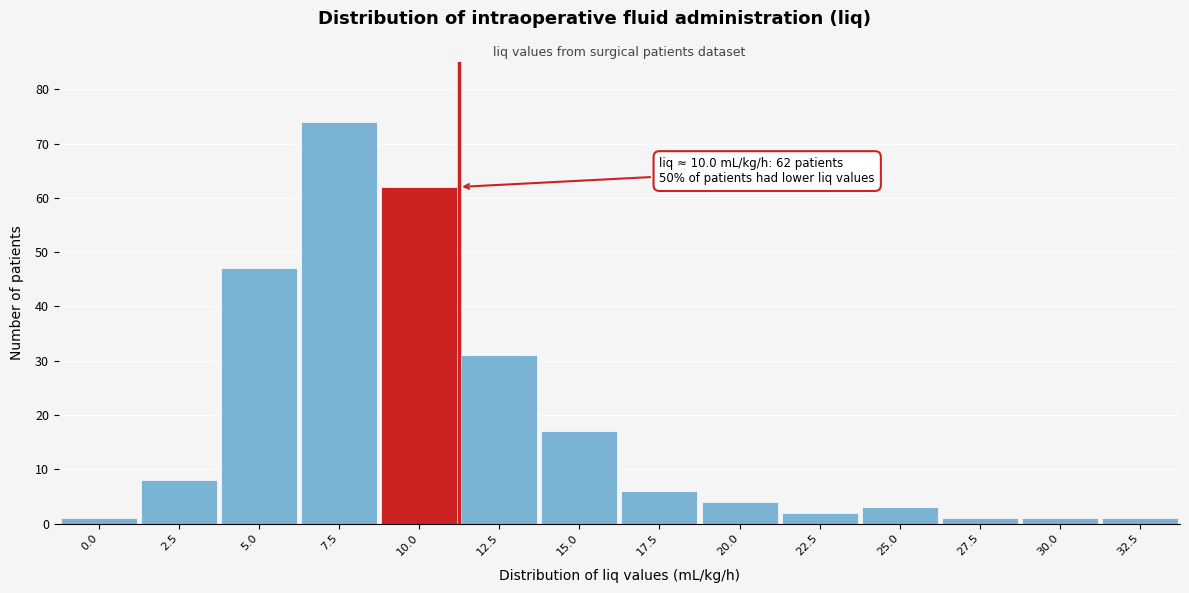

Reading left to right, transcribe all the data shown in this chart.

1	8	47	74	62	31	17	6	4	2	3	1	1	1